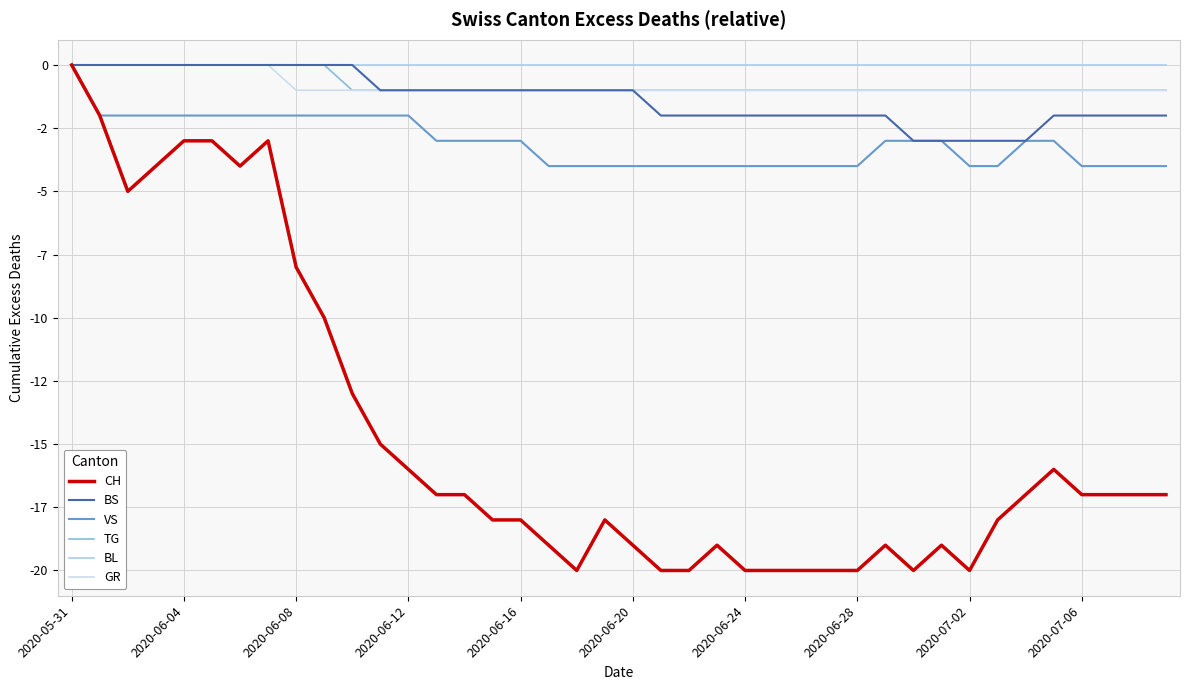

Count the BS values in the range -2 to 0.

35